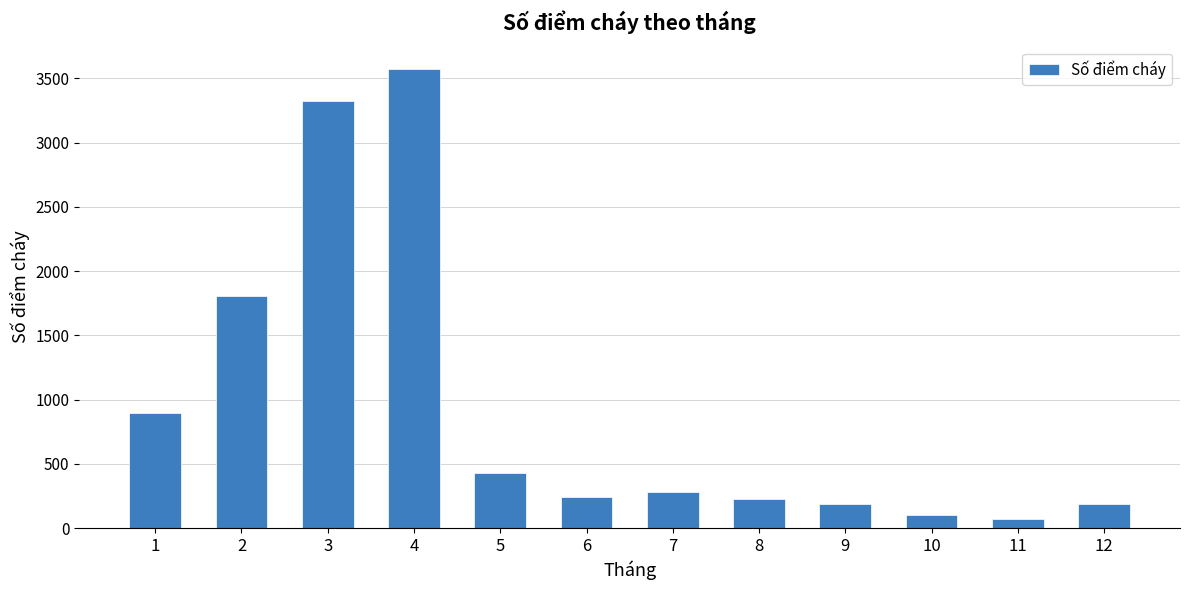

What is the minimum value shown in the chart?

71